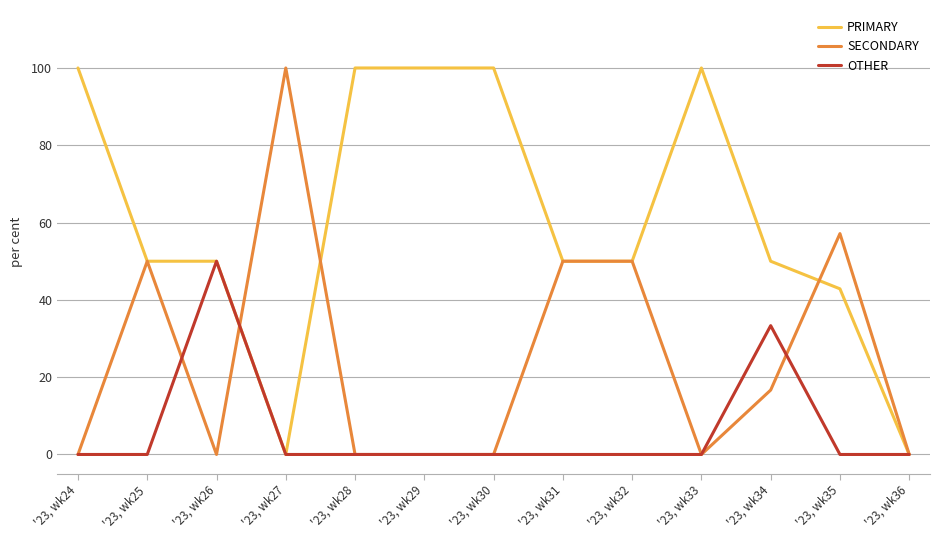

What is the difference between the PRIMARY values at '23, wk30 and '23, wk35?

57.1